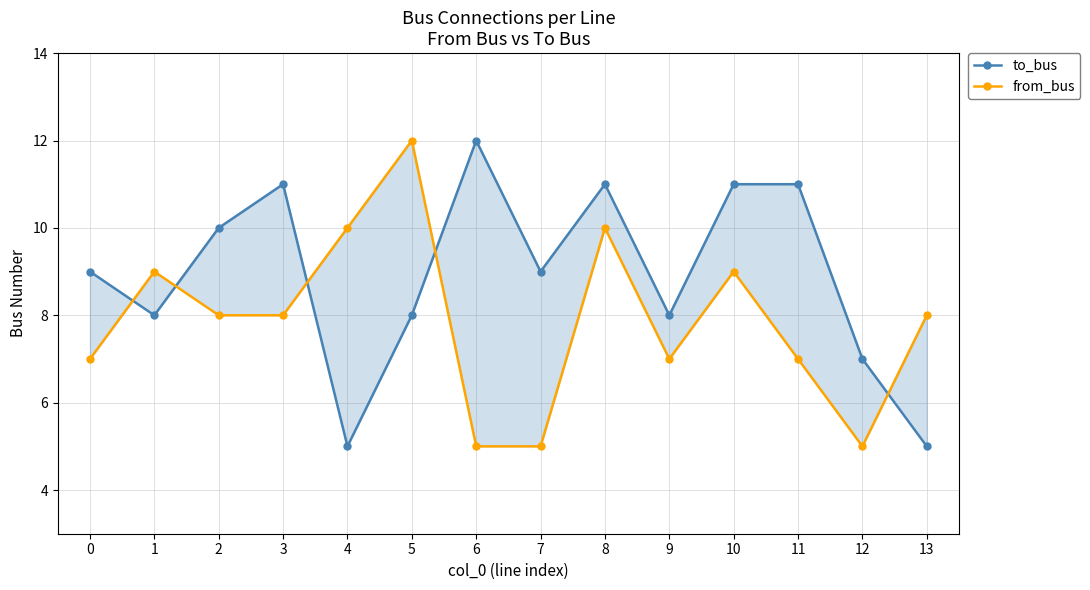

Where is the first local minimum for from_bus?

9